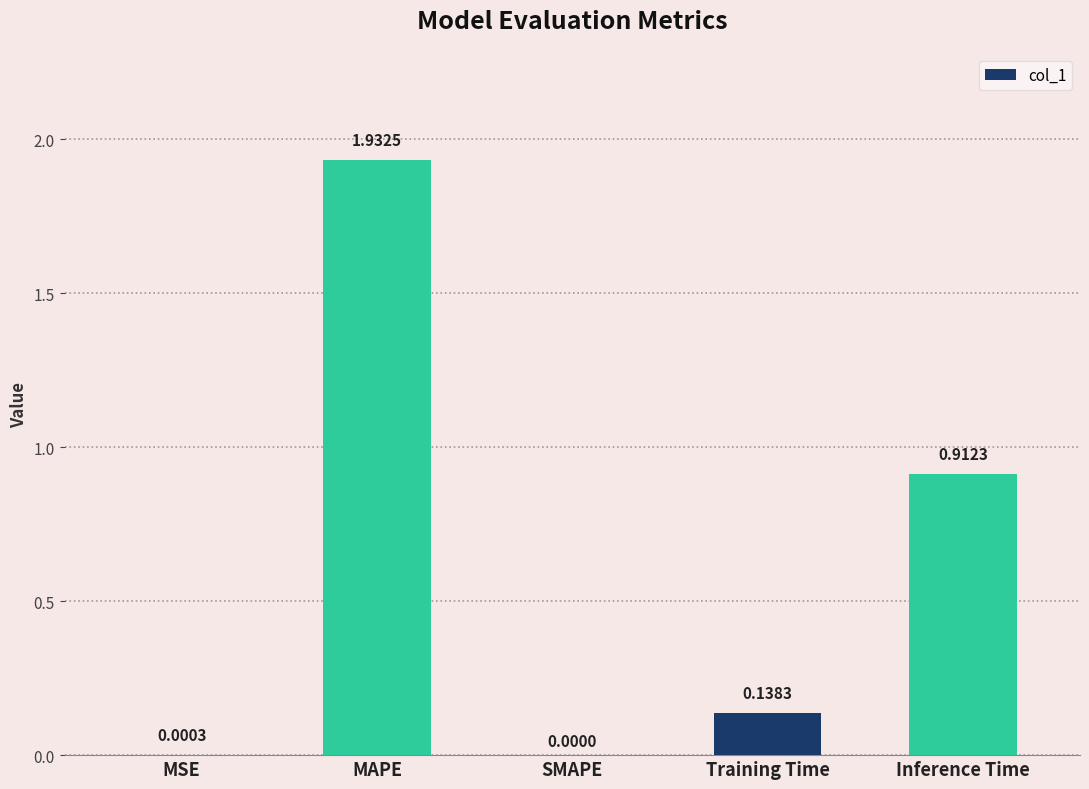

What is the ratio of the value at Inference Time to the value at MAPE?

0.5